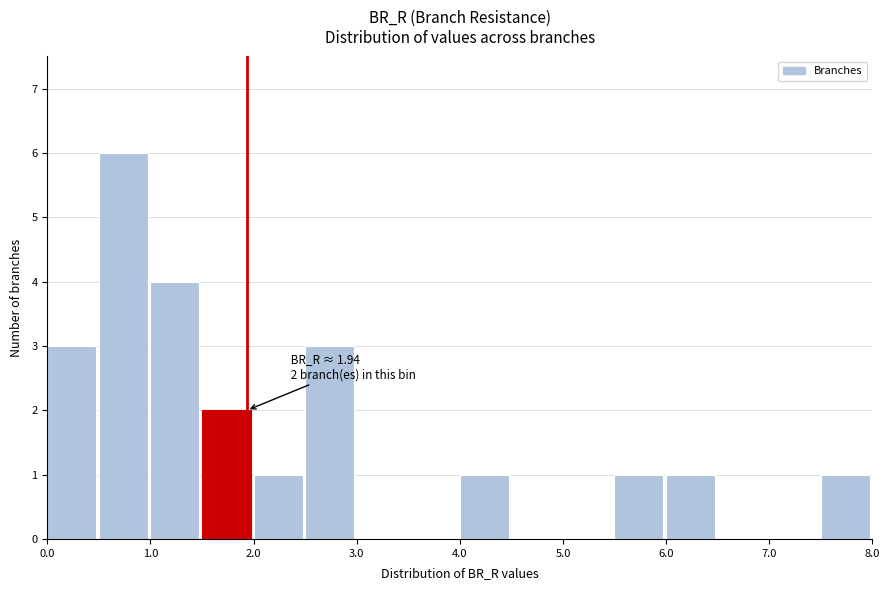

Over which range of the x-axis is the bar tallest?

0.5 to 1.0